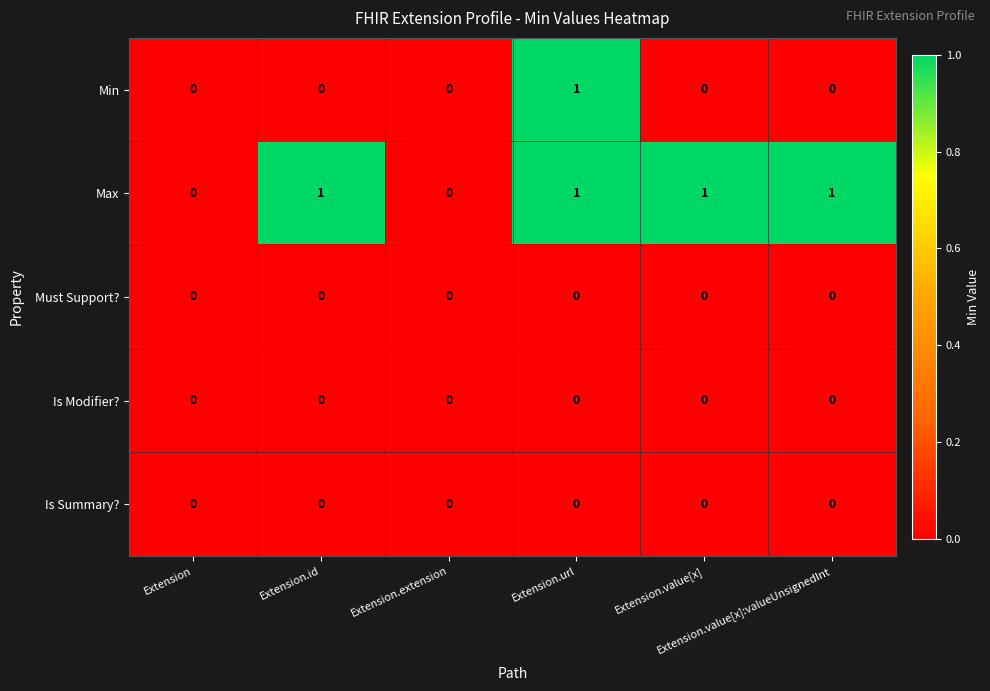

Which series changed the most between Extension and Extension.value[x]?

Max